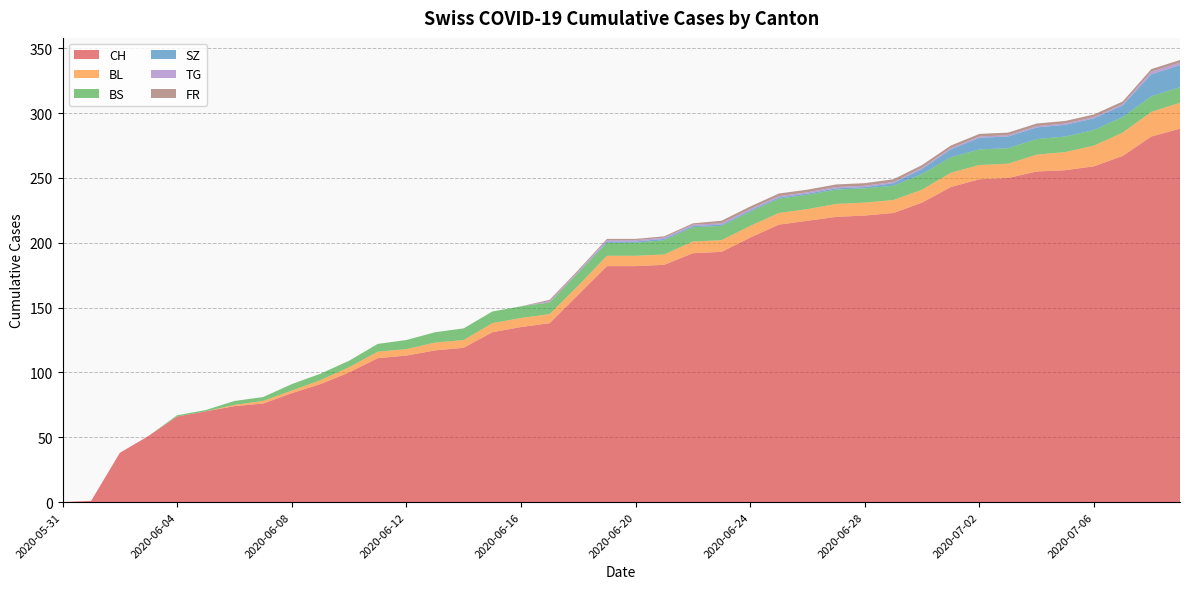

Reading left to right, what are all the values shown in this chart?

CH: 0	1	38	51	66	70	74	76	84	91	100	111	113	117	119	131	135	138	160	182	182	183	192	193	204	214	217	220	221	223	231	243	249	250	255	256	259	267	282	288
BL: 0	0	0	0	0	0	1	2	2	3	4	5	5	6	6	7	7	7	7	8	8	8	9	9	9	9	9	10	10	10	10	11	11	11	13	14	16	18	19	20
BS: 0	0	0	0	1	1	3	3	5	5	5	6	7	8	9	9	9	9	10	10	10	11	11	11	11	11	11	11	11	11	12	12	12	12	12	12	12	12	12	12
SZ: 0	0	0	0	0	0	0	0	0	0	0	0	0	0	0	0	0	0	0	1	1	1	1	1	1	1	1	1	1	2	4	6	9	9	9	9	9	9	17	17
TG: 0	0	0	0	0	0	0	0	0	0	0	0	0	0	0	0	0	1	1	1	1	1	1	1	1	1	1	1	1	1	1	1	1	1	1	1	1	1	2	2
FR: 0	0	0	0	0	0	0	0	0	0	0	0	0	0	0	0	0	1	1	1	1	1	1	2	2	2	2	2	2	2	2	2	2	2	2	2	2	2	2	2